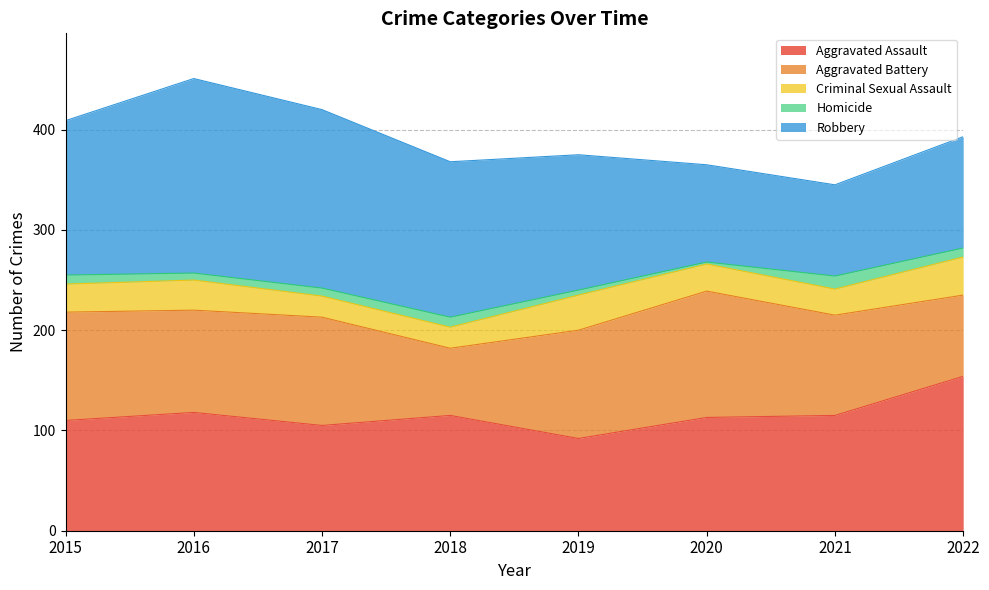

What is the difference between the maximum and minimum values in the Robbery series?

103